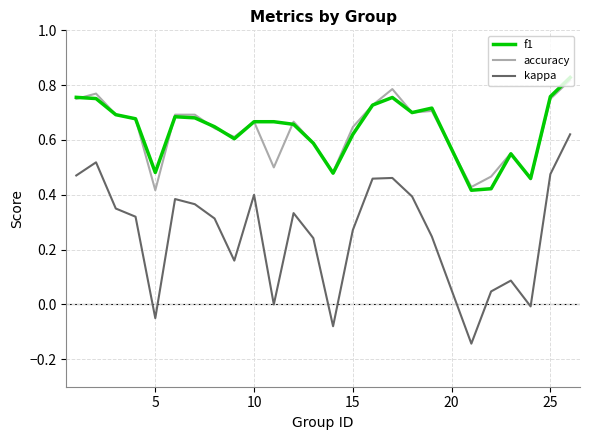

True or false: f1 and kappa cross at least once.

False